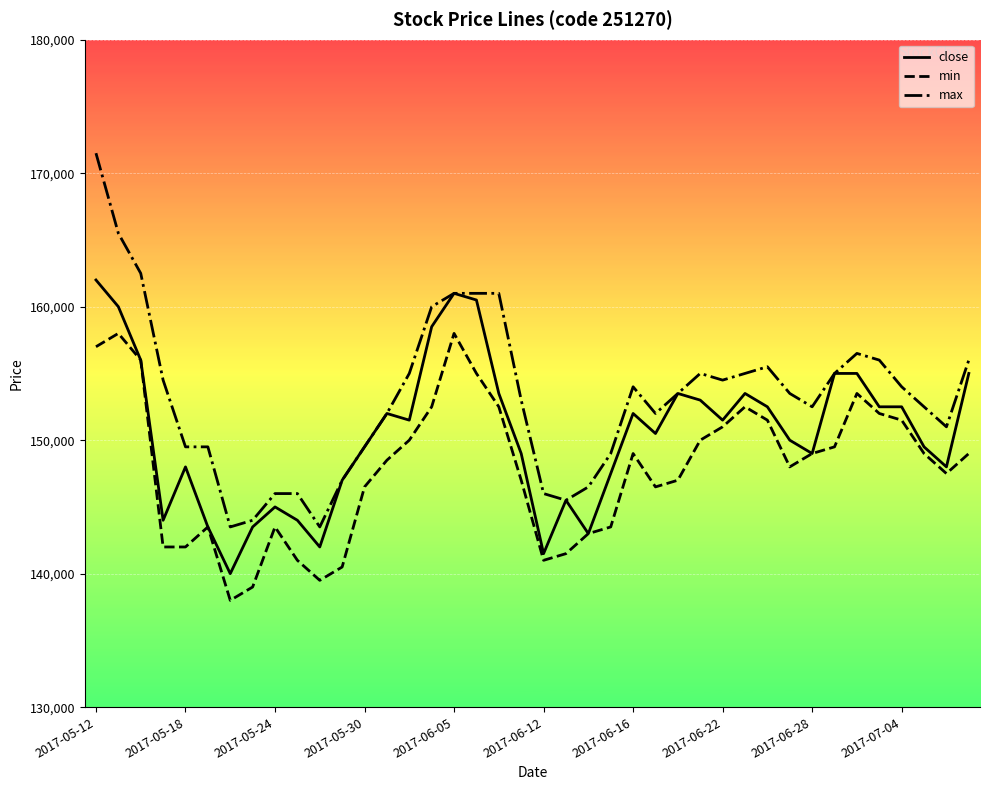

Which series has the largest total across all categories?

max